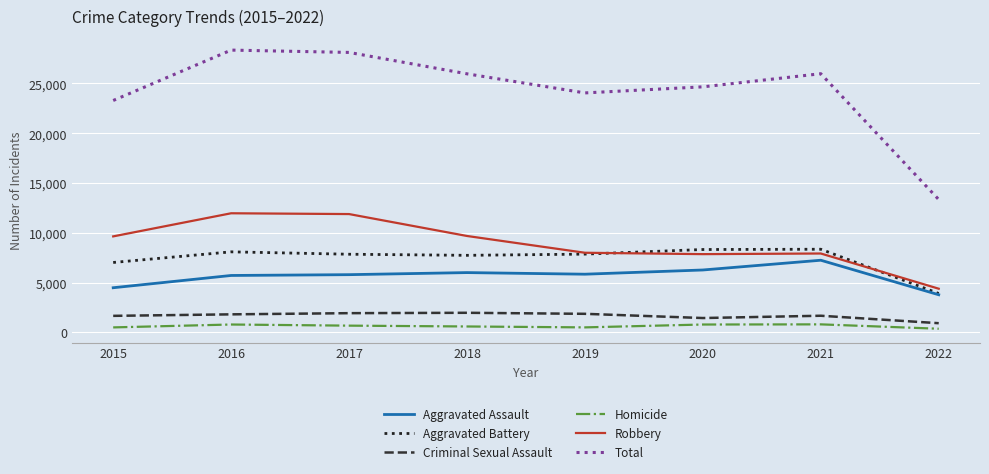

Which series has the widest spread of values?

Total